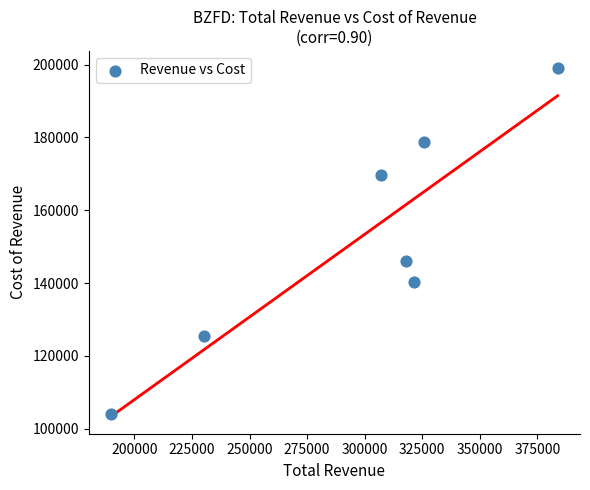

What Y value in the scatter plot is closest to 151450?

146000